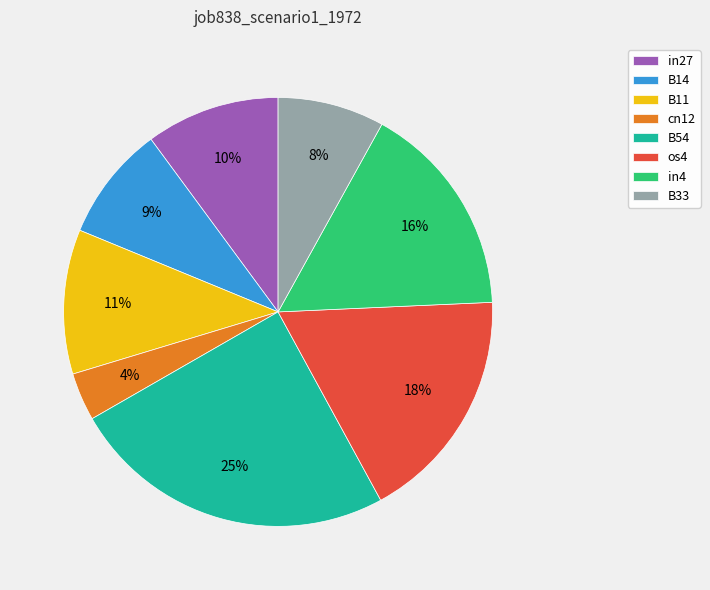

Is it true that B14 is 9% of the pie?

True